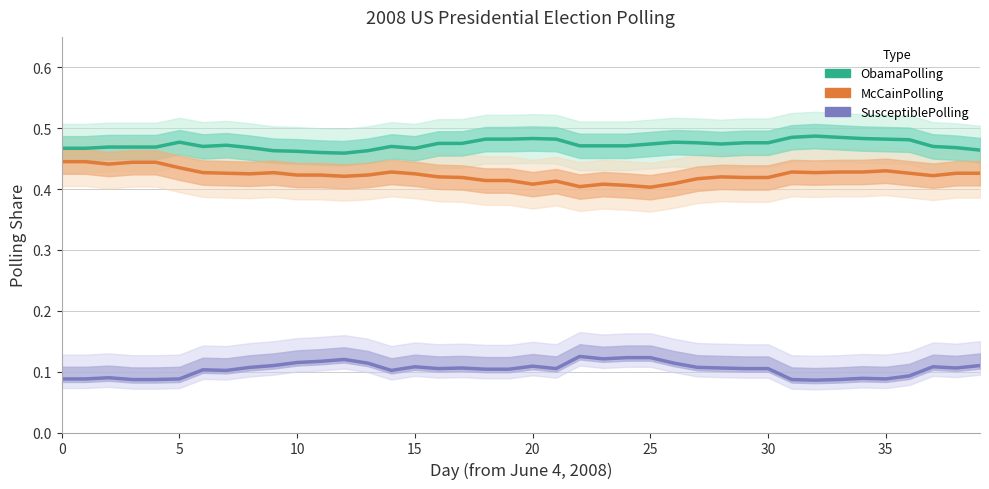

True or false: SusceptiblePolling and ObamaPolling intersect in this chart.

False